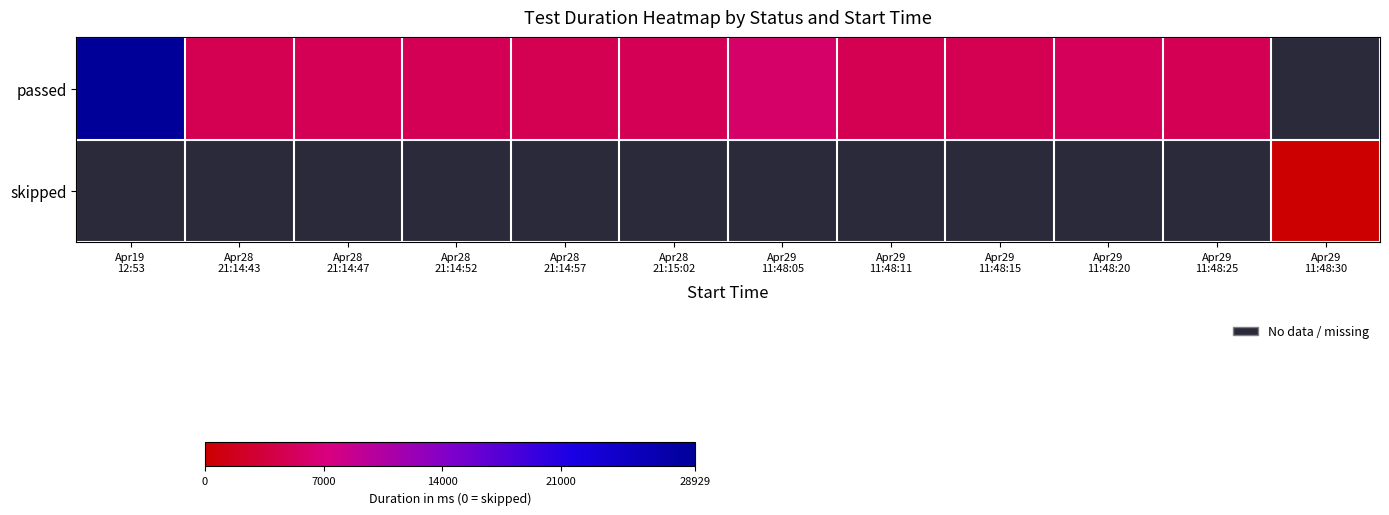

Reading right to left, transcribe all the data shown in this chart.

passed: Apr29
11:48:30=-1	Apr29
11:48:25=4816	Apr29
11:48:20=5110	Apr29
11:48:15=4692	Apr29
11:48:11=4740	Apr29
11:48:05=6098	Apr28
21:15:02=4873	Apr28
21:14:57=4661	Apr28
21:14:52=4866	Apr28
21:14:47=4918	Apr28
21:14:43=4677	Apr19
12:53=28929
skipped: Apr29
11:48:30=0	Apr29
11:48:25=-1	Apr29
11:48:20=-1	Apr29
11:48:15=-1	Apr29
11:48:11=-1	Apr29
11:48:05=-1	Apr28
21:15:02=-1	Apr28
21:14:57=-1	Apr28
21:14:52=-1	Apr28
21:14:47=-1	Apr28
21:14:43=-1	Apr19
12:53=-1